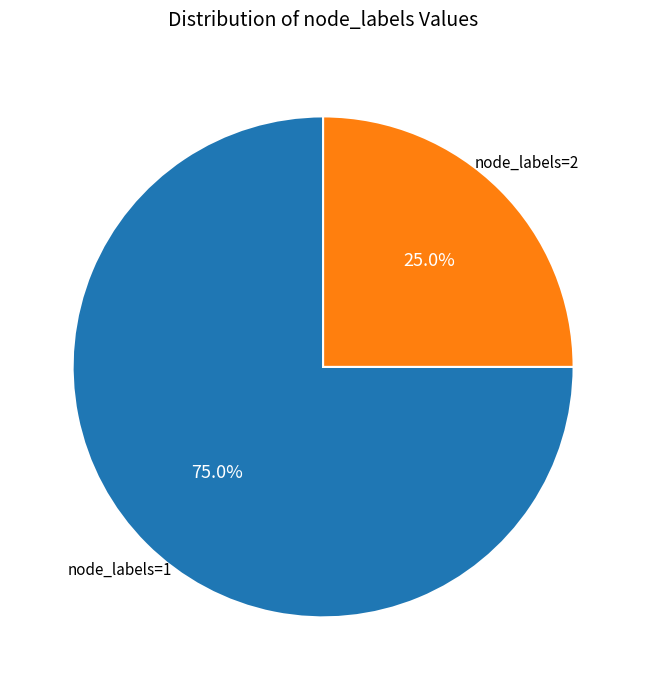

Is there a majority slice in this chart?

Yes